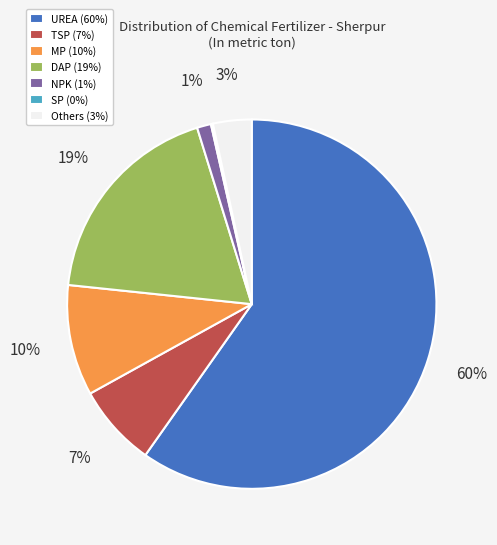

Between Others and MP, which is larger?

MP